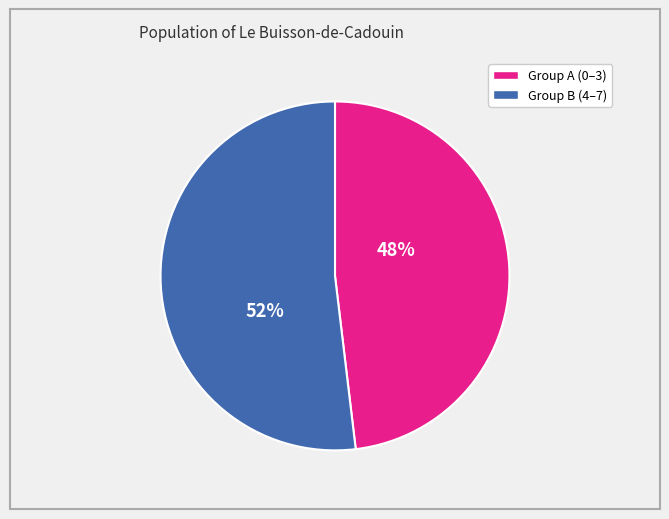

Is there any slice that represents more than half of the pie?

Yes